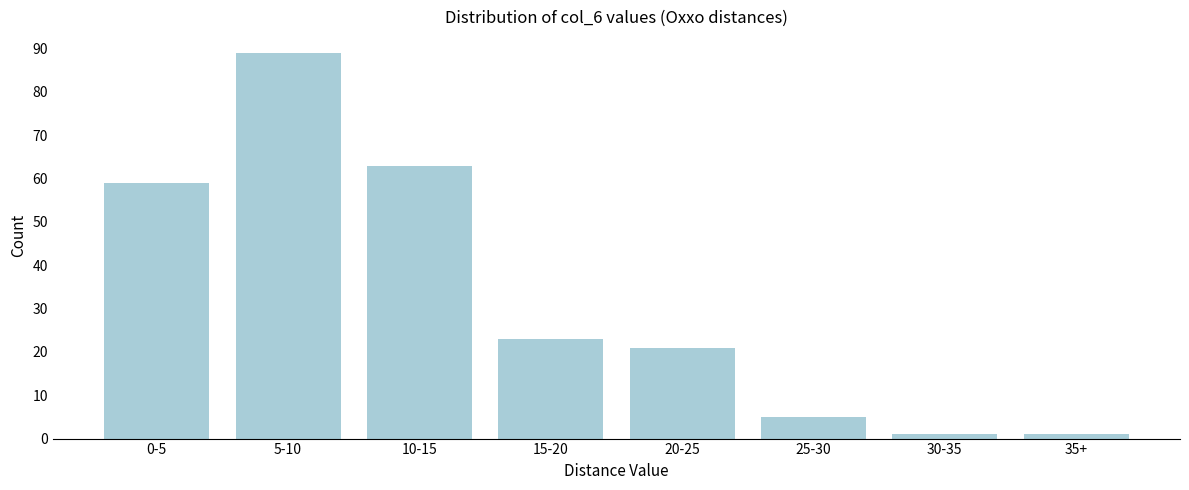

Reading right to left, transcribe all the data shown in this chart.

1	1	5	21	23	63	89	59